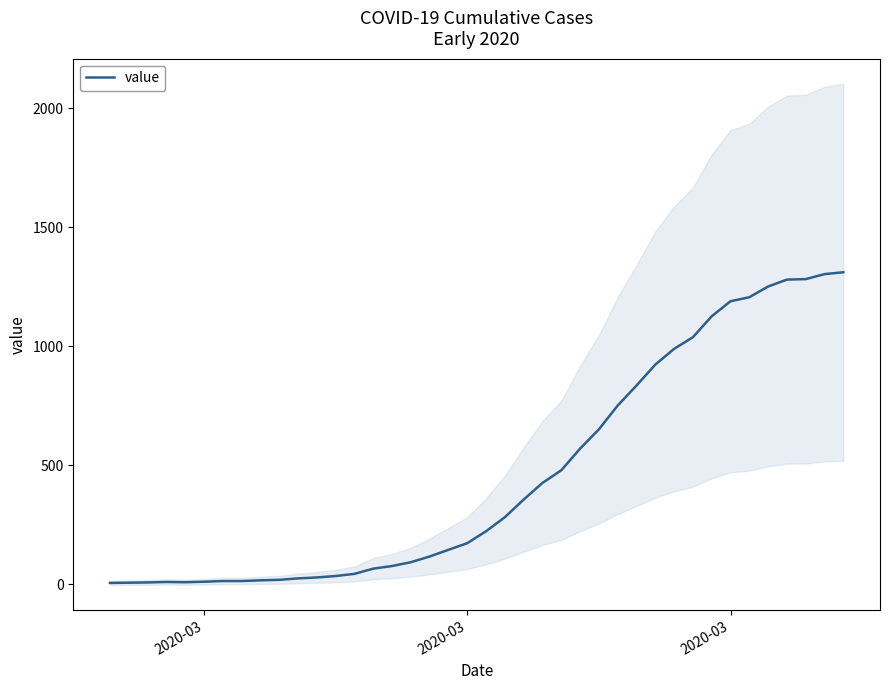

What is the difference between the maximum and minimum values?

1305